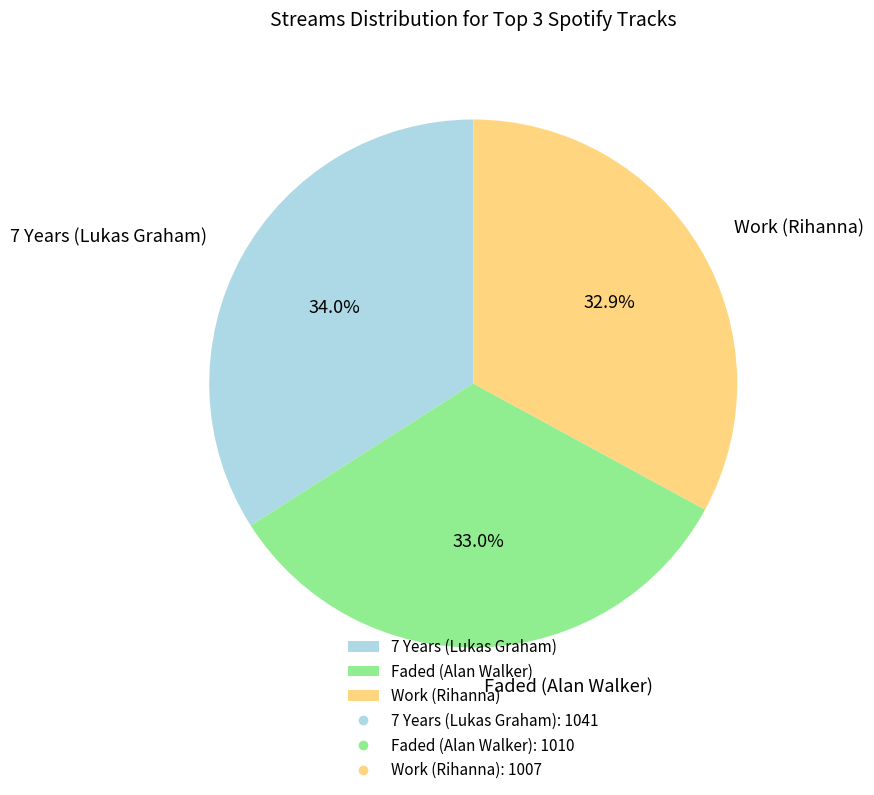

Approximately how many times larger is the value at 7 Years (Lukas Graham) compared to Work (Rihanna)?

1.0